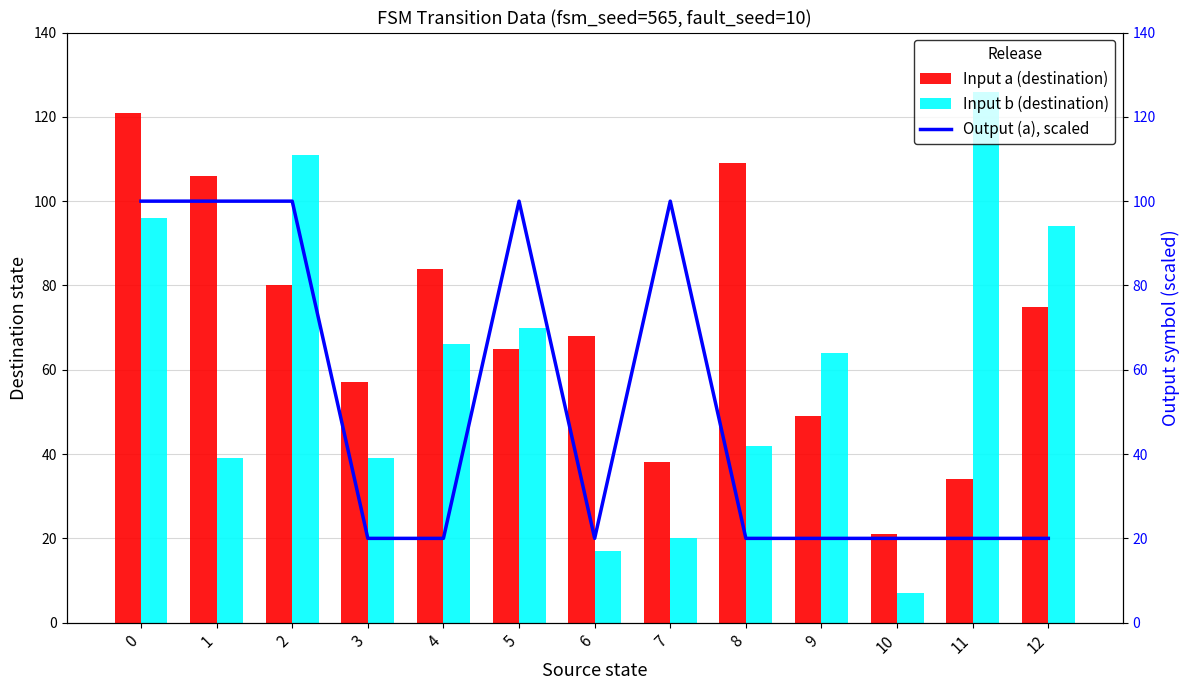

What is the total value across all series at 11?

180